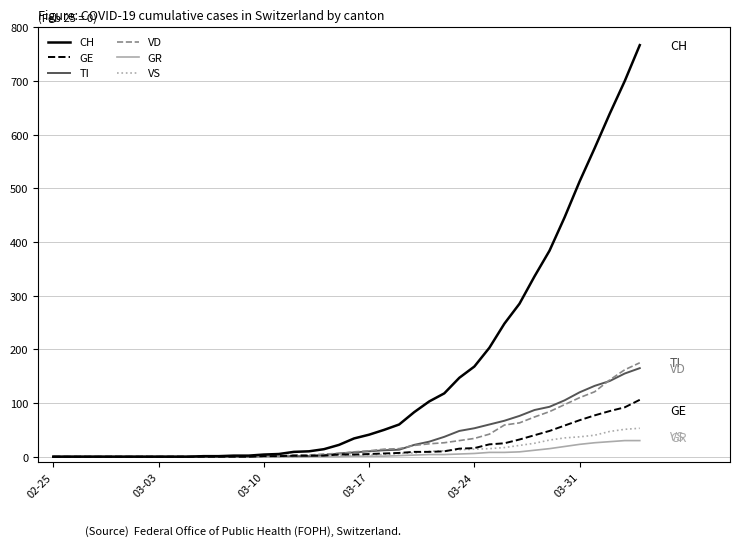

What are all the series names shown in the legend?

CH, GE, TI, VD, GR, VS